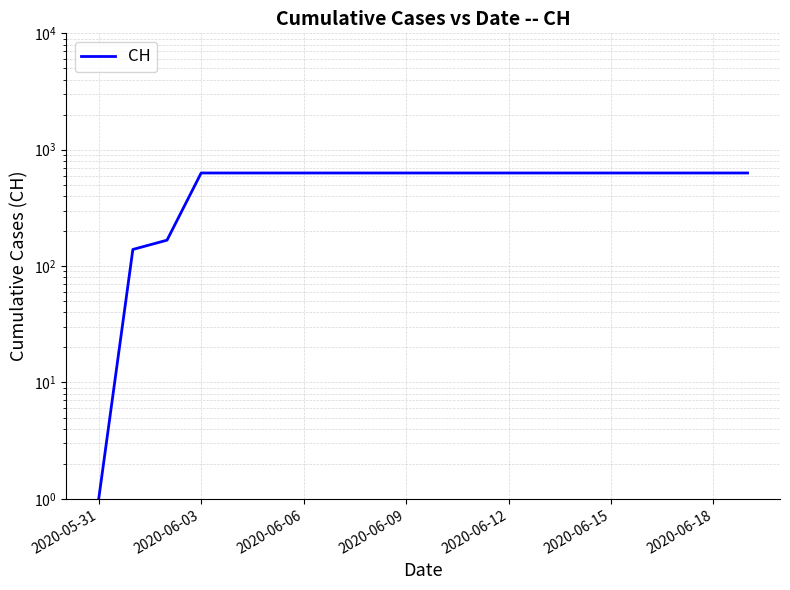

What is the sum of all values?

11034